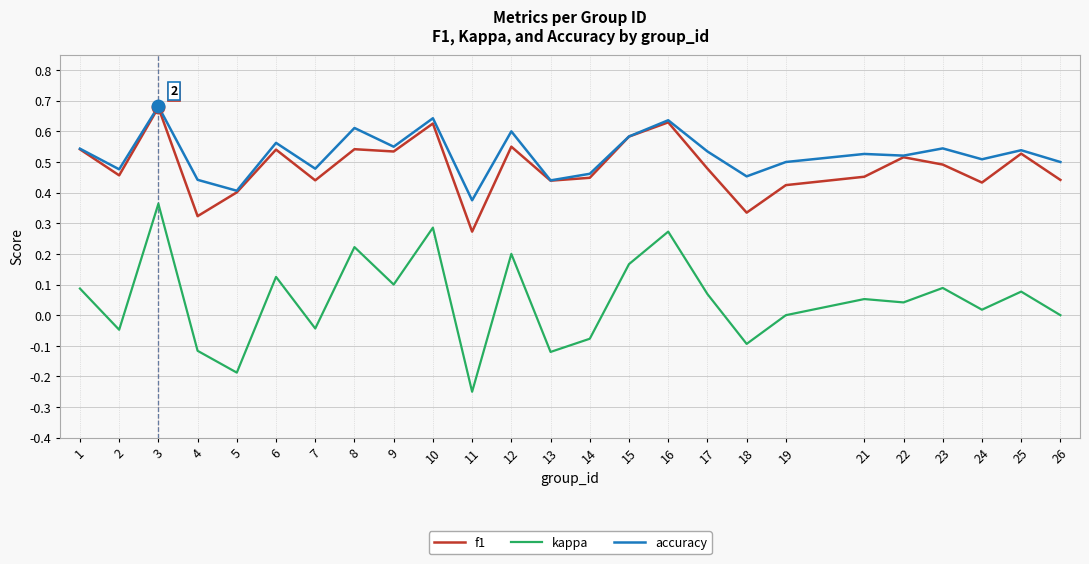

How many lines are shown in the chart?

3